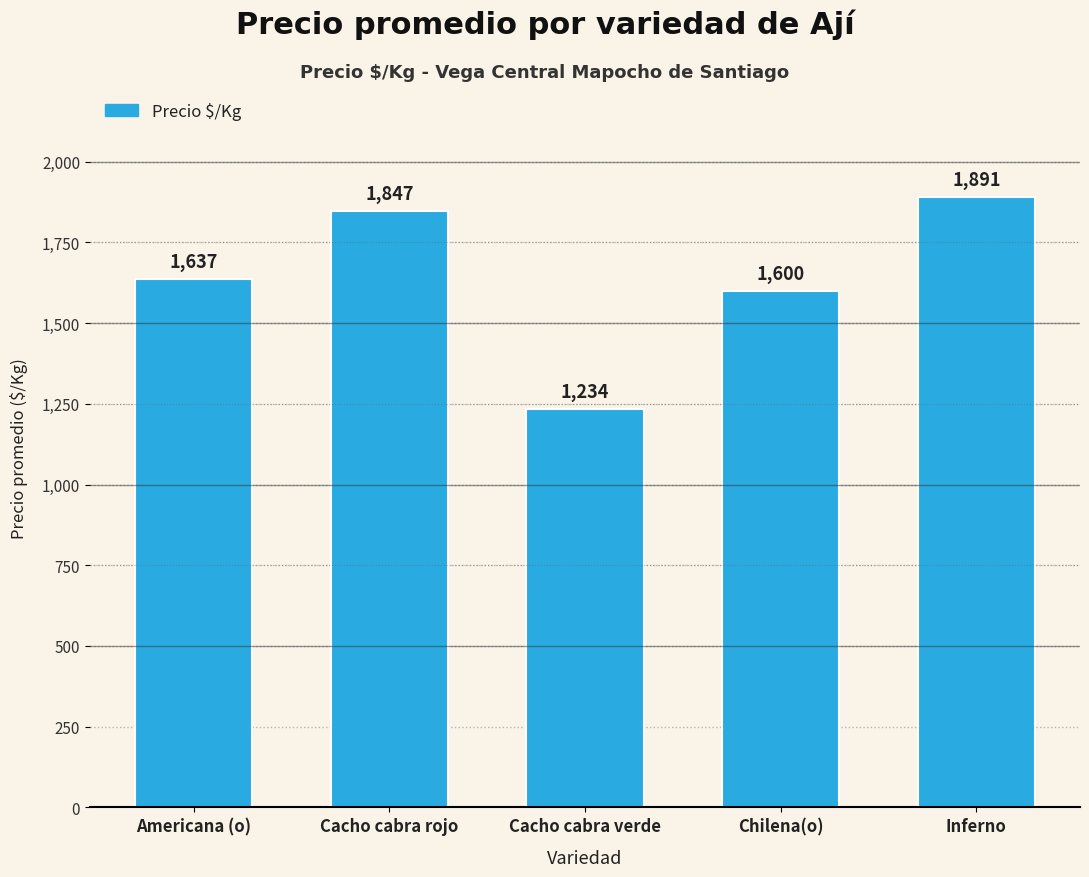

List the labels in order of value, smallest first.

Cacho cabra verde, Chilena(o), Americana (o), Cacho cabra rojo, Inferno